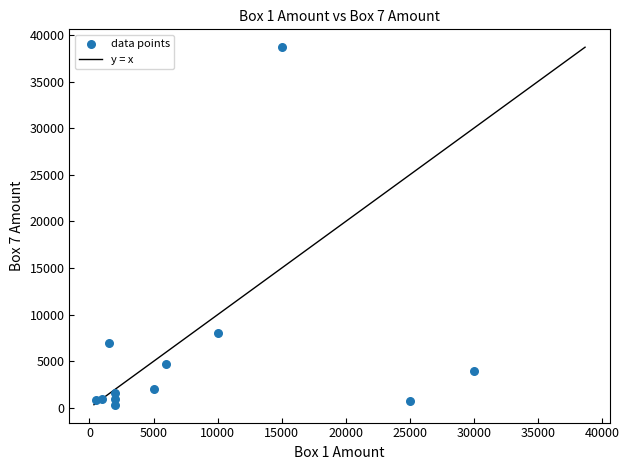

What is the average Y value?

5833.3